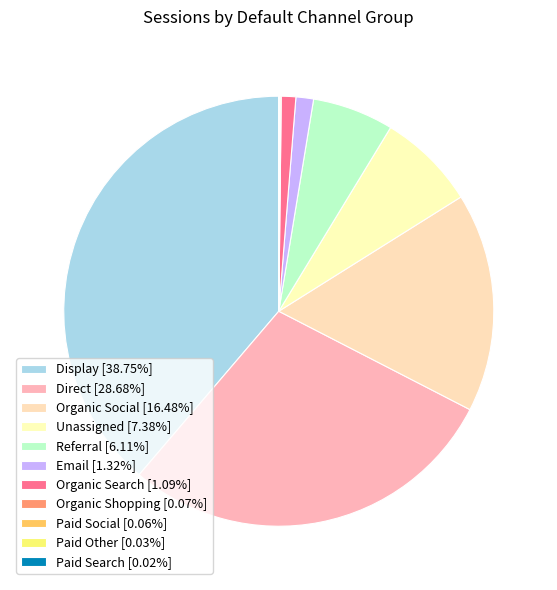

To the nearest percent, what is the difference between the Direct and Unassigned slice percentages?

21%